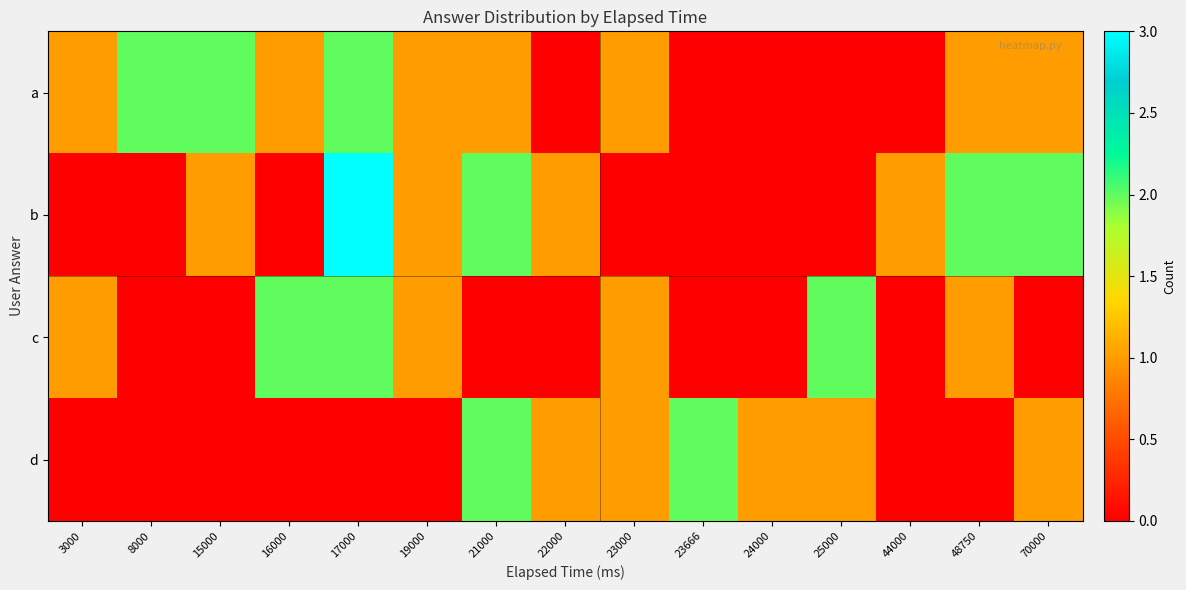

How many data points does each series have?

15